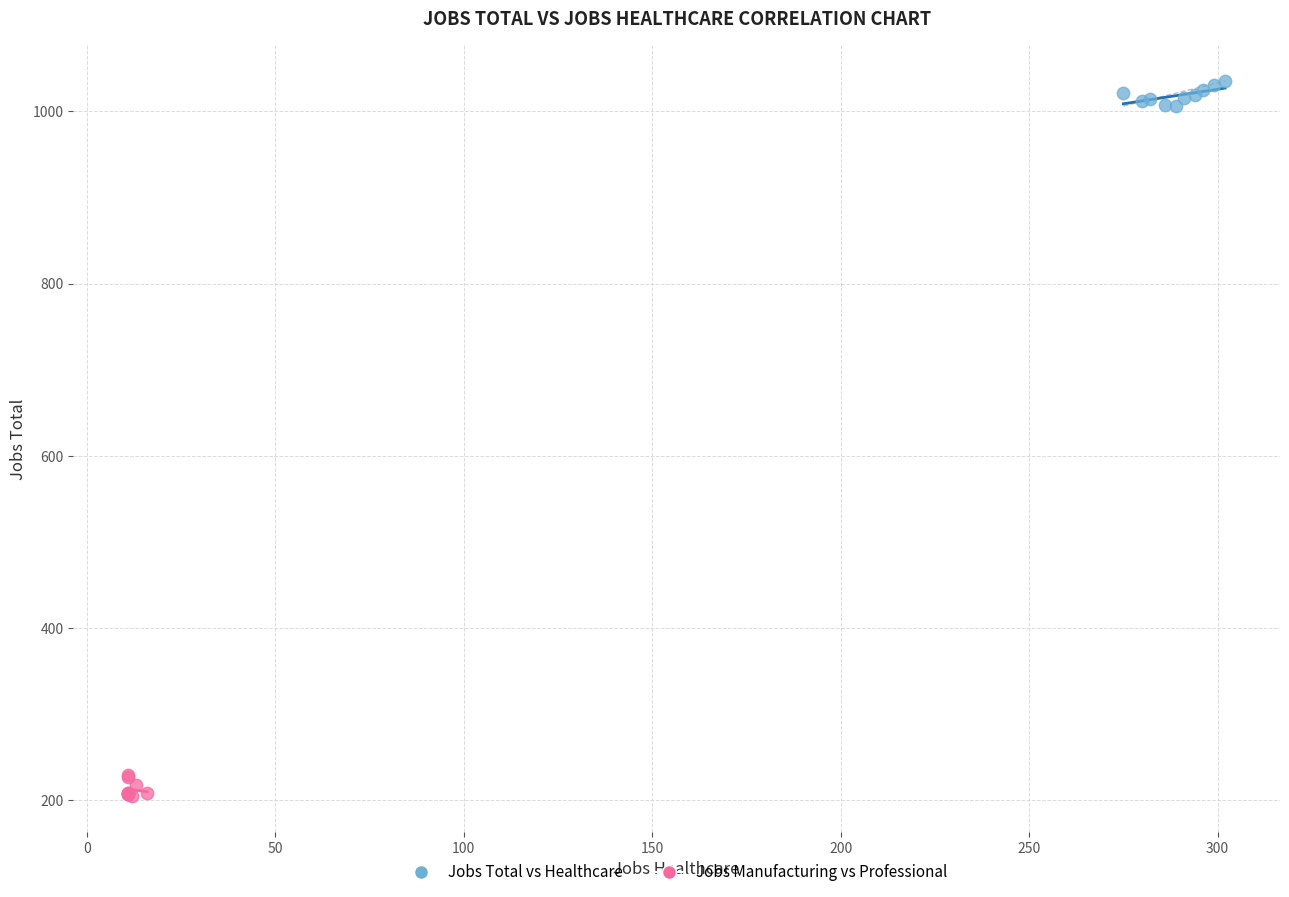

Which series reaches the minimum Y coordinate?

Jobs Manufacturing vs Professional